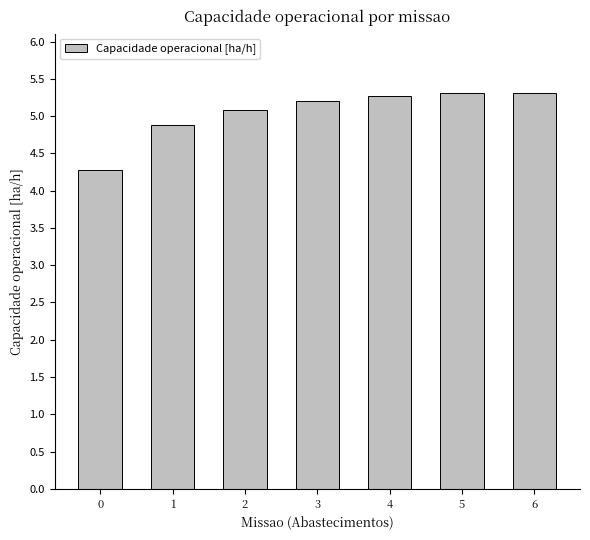

What is the average value?

5.0